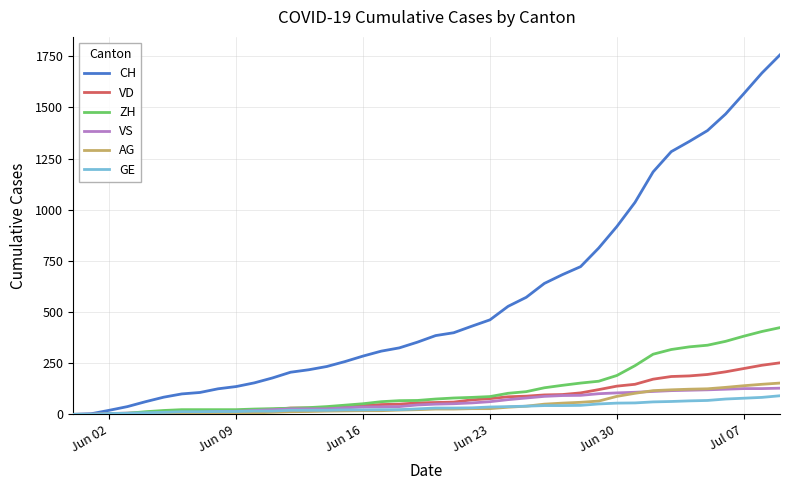

What is the highest value of the CH series?

1757